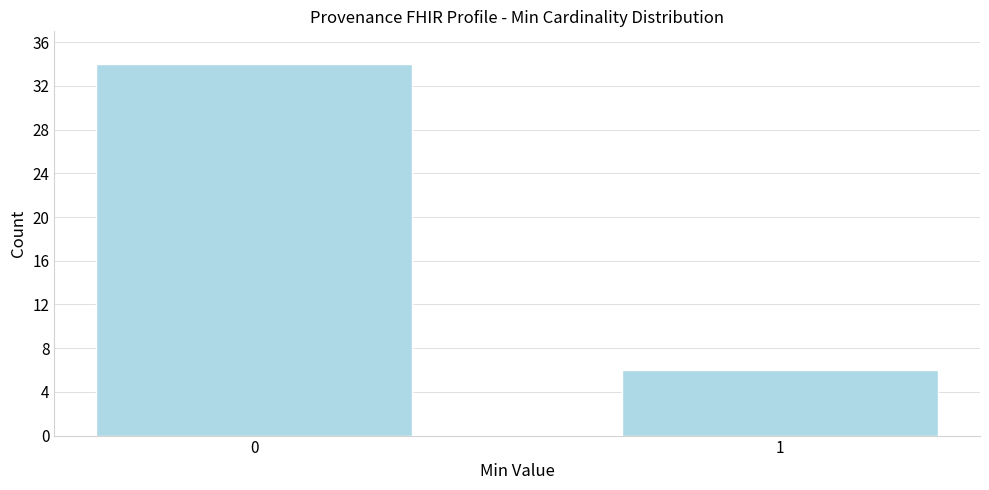

Reading left to right, extract all data points from this chart.

0=34	1=6